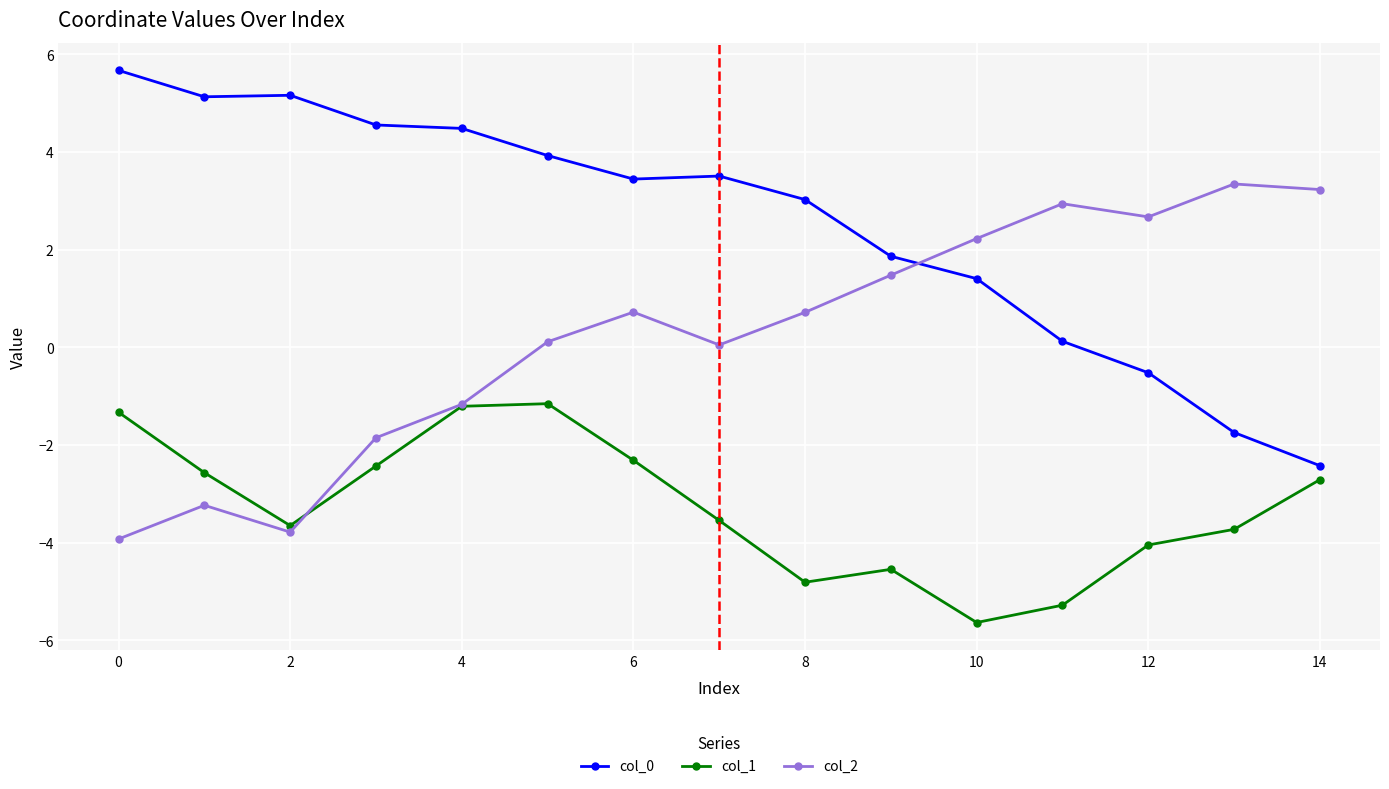

What is the value of the col_2 point at the 10th from the left?

1.5